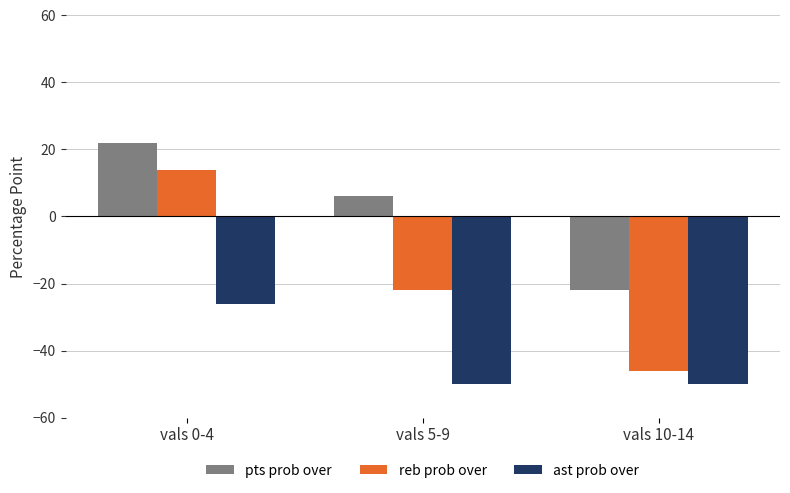

What is the average value of the ast prob over series?

-42